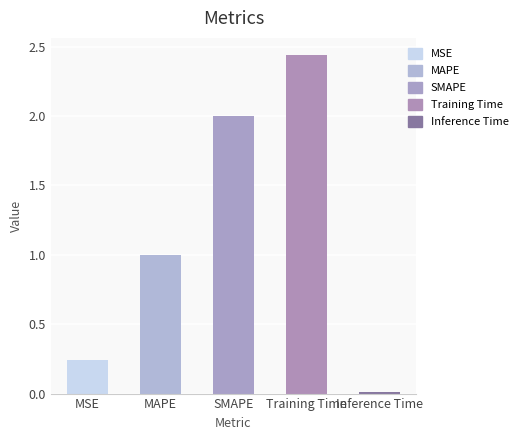

Are the bars horizontal?

No